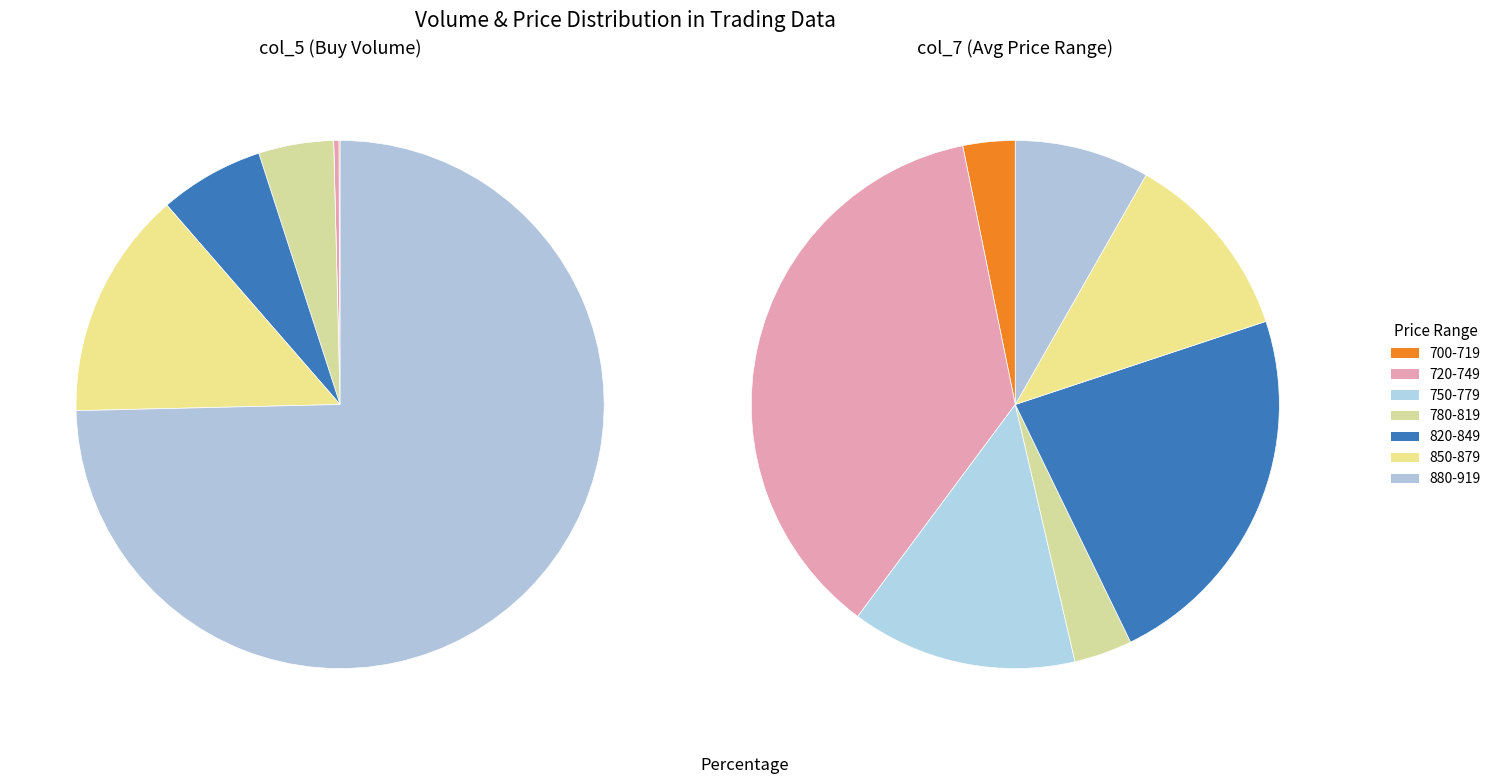

The 20 slice represents 17% of the pie. True or false?

False